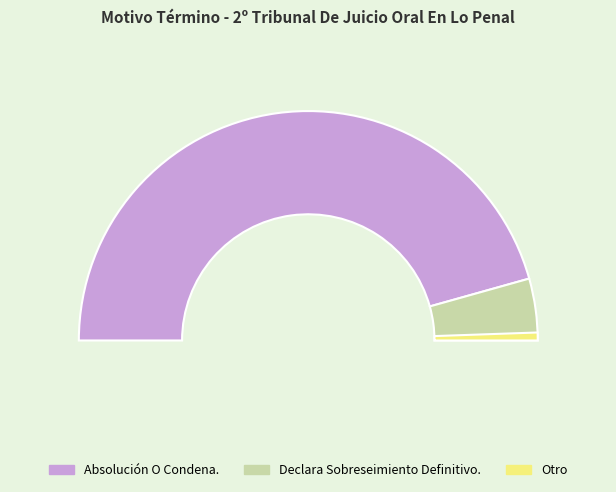

How much of the chart is everything except Absolución O Condena.?

8.7%